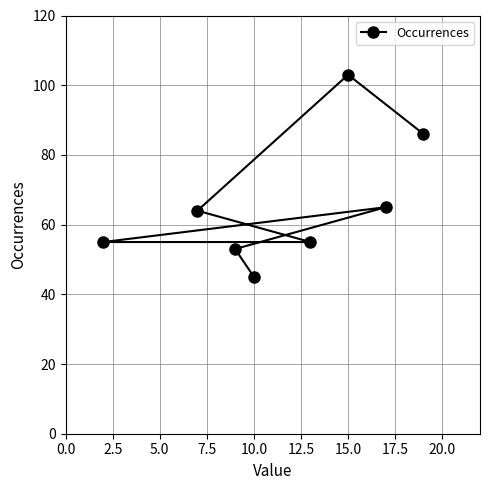

Reading left to right, extract all data points from this chart.

55	64	53	45	55	103	65	86